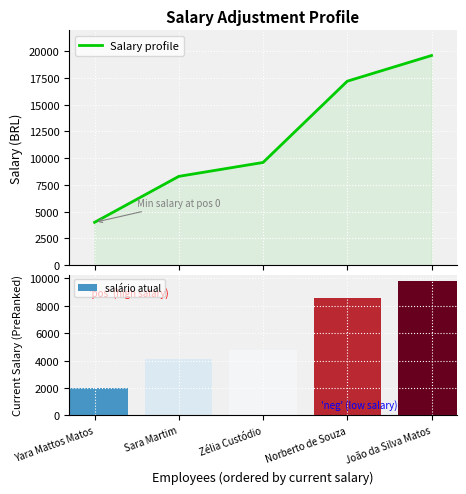

What is the label of the 4th bar from the right?

Sara Martim